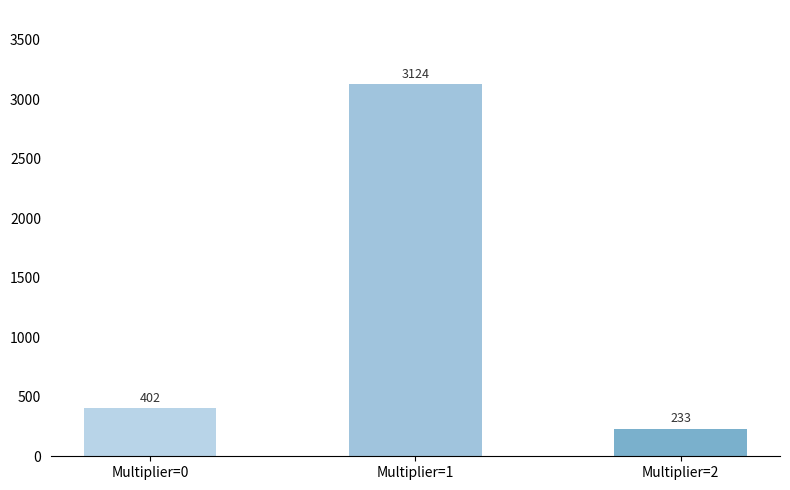

What is the smallest value displayed?

233